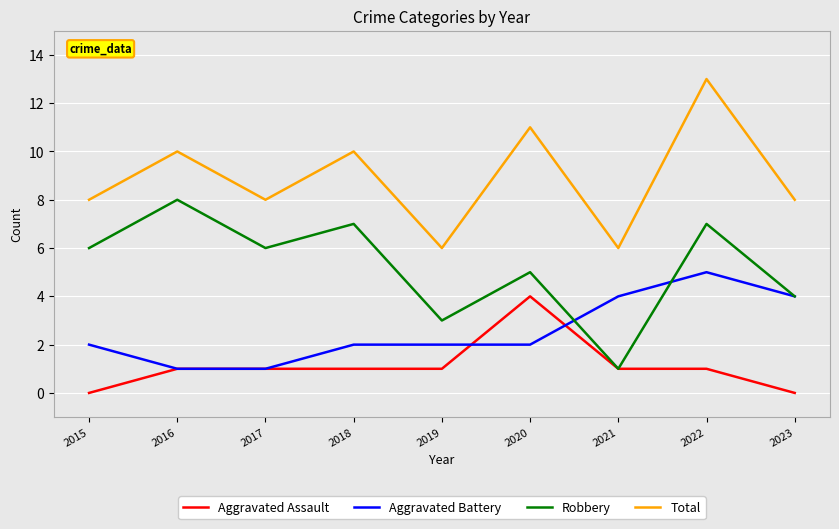

Which series changed the most between 2019 and 2022?

Total